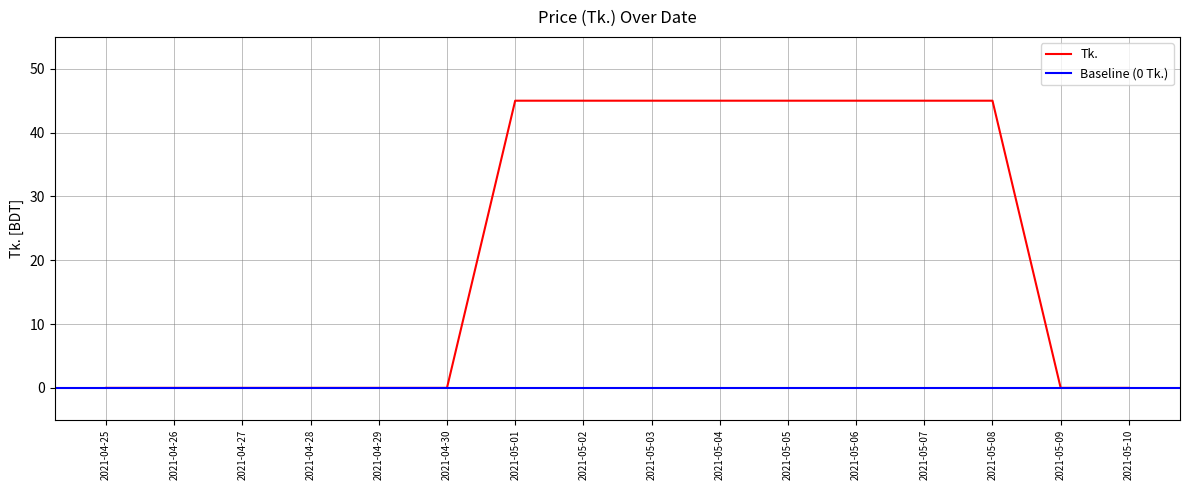

What is the value of the 9th point from the left?

45